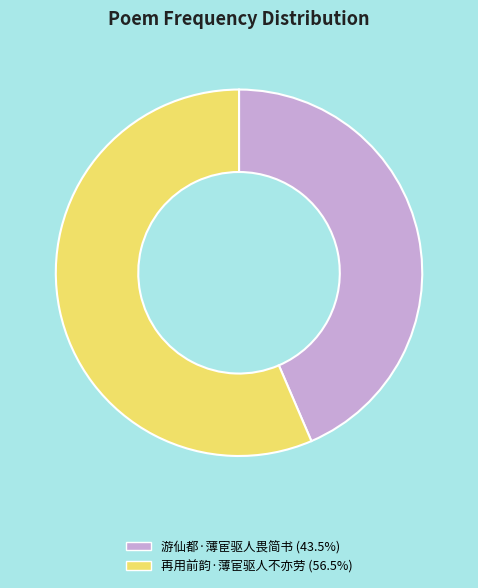

What is the smallest slice in the pie chart?

游仙都·薄宦驱人畏简书